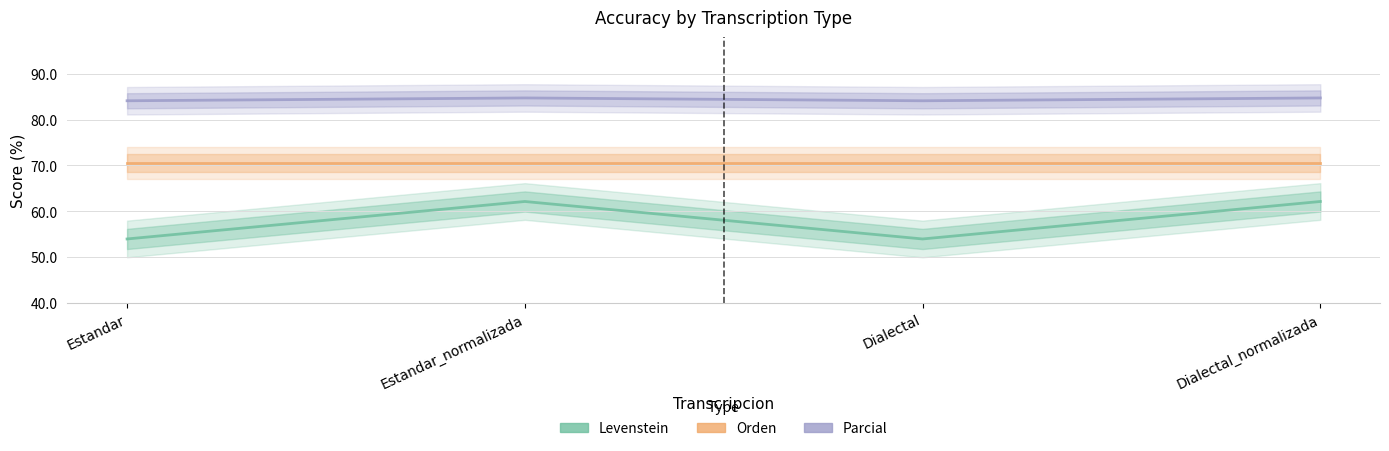

Is the value of Parcial at Dialectal greater than the value of Orden at Estandar?

Yes